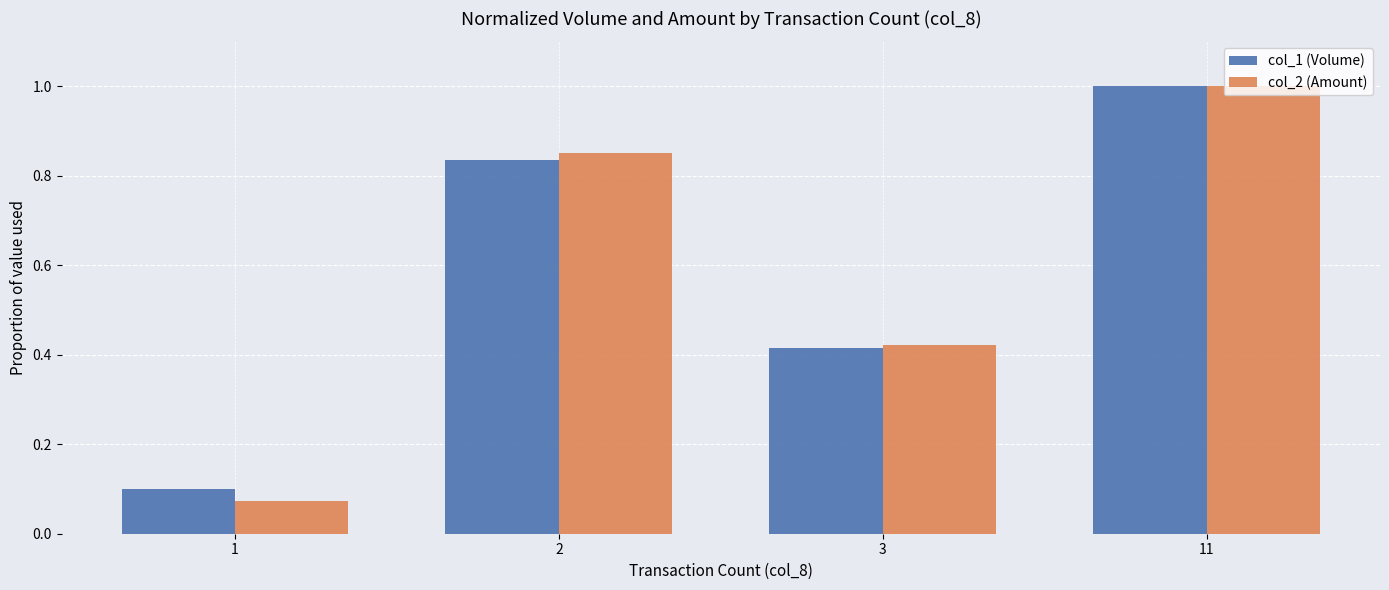

Does the chart contain any negative values?

No